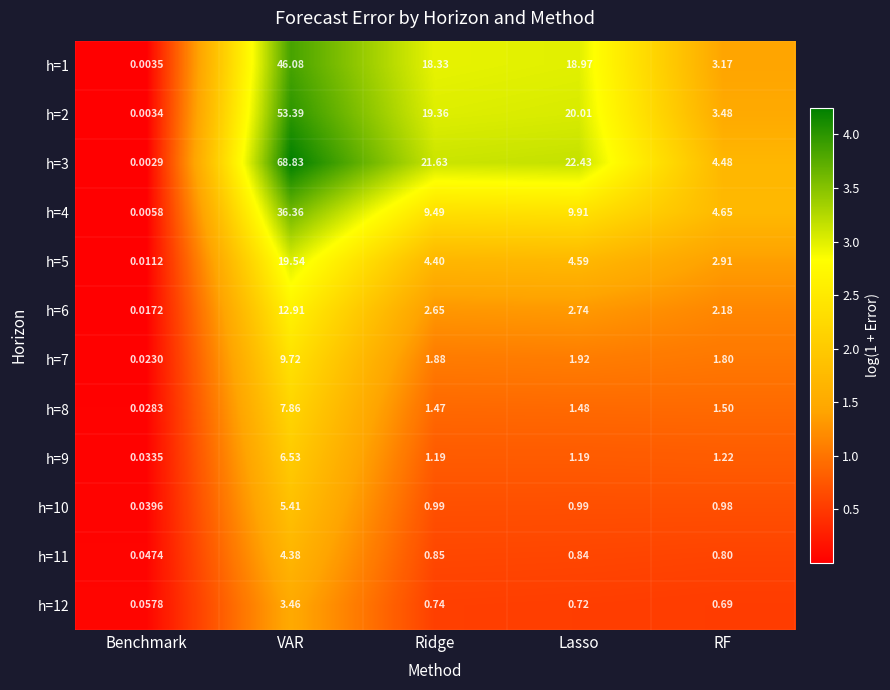

At which category is the sum across all series the highest?

VAR